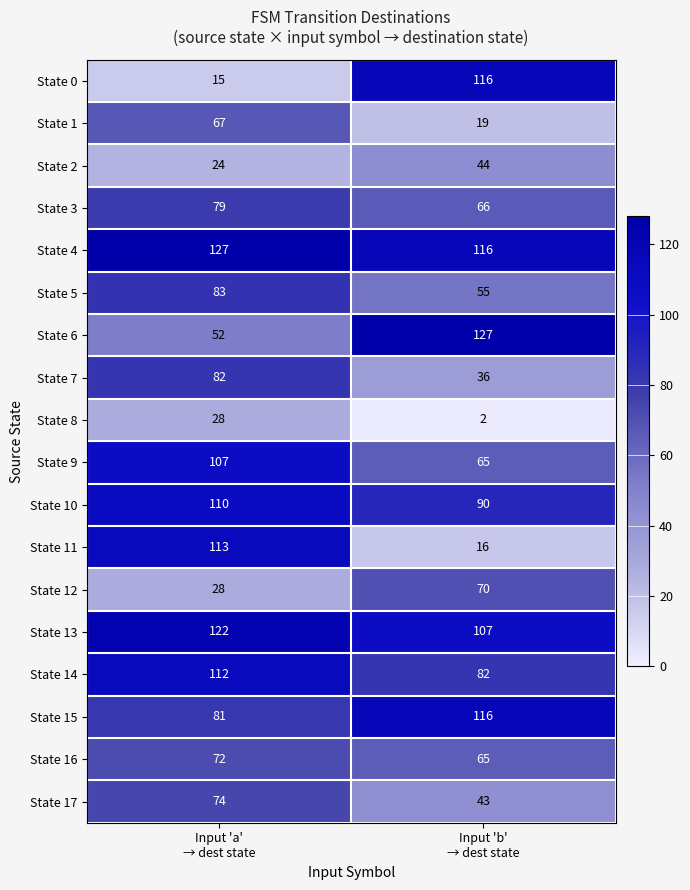

Which series has the largest total across all categories?

State 4